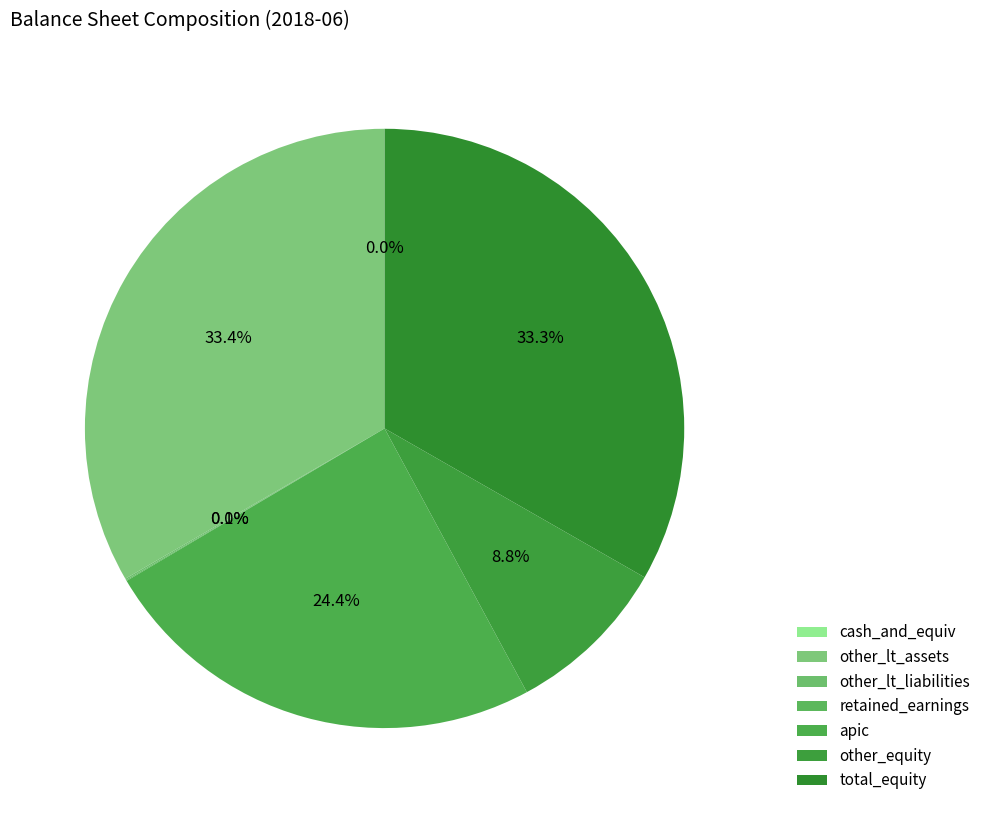

What portion of the pie excludes apic?

75.6%